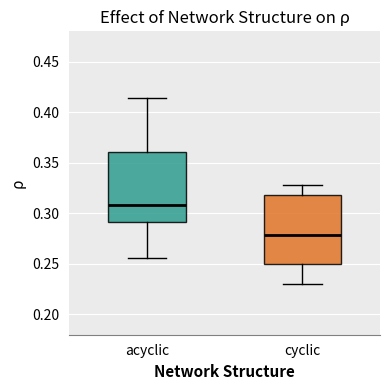

Reading left to right, read every box against the y-axis: the position of its median line, the range the box covers, and the ends of its whiskers. The values are not printed on the chart, so give them approximately, as read against the axis.

acyclic: median 0.310, box 0.290 to 0.360, whiskers 0.255 to 0.415
cyclic: median 0.280, box 0.250 to 0.320, whiskers 0.230 to 0.330